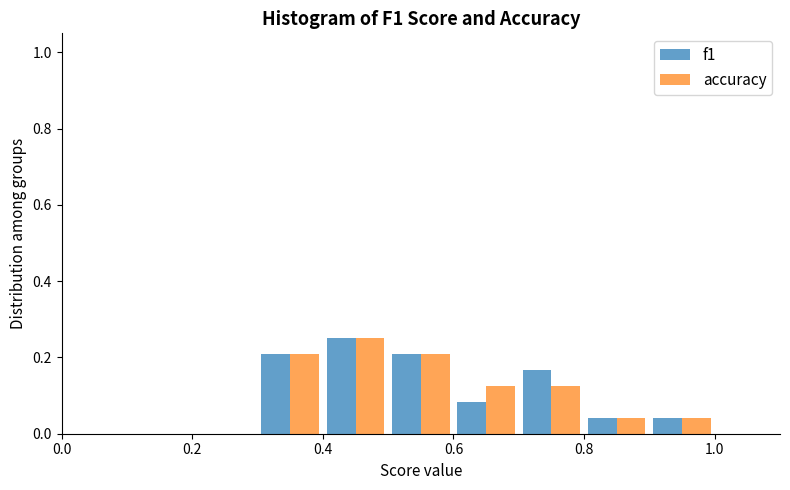

What is the height of the f1 bar covering 0.3 to 0.4 on the x-axis? The values are not printed on the chart, so give them approximately, as read against the axis.

0.20